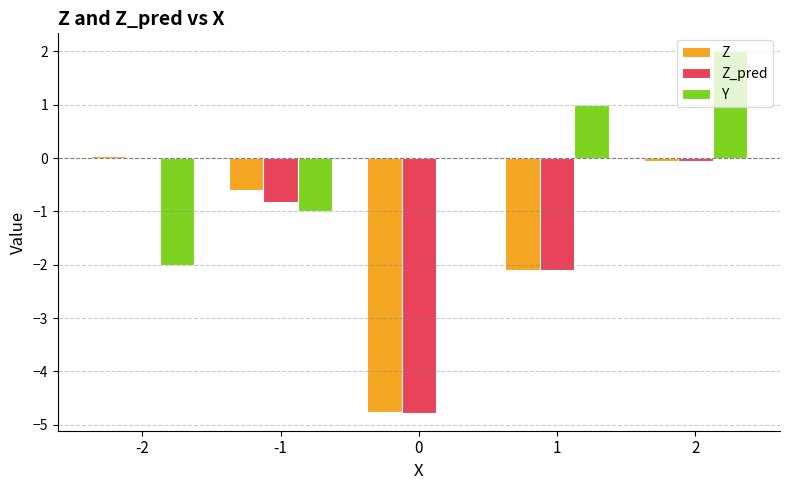

At which label does Z first exceed 0?

-2